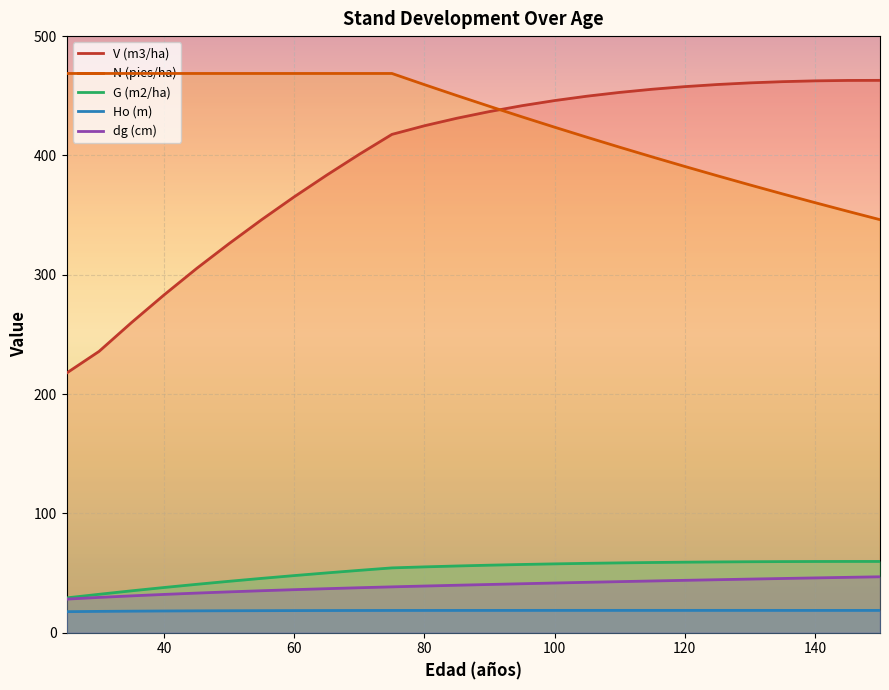

How many categories are shown in the chart?

26